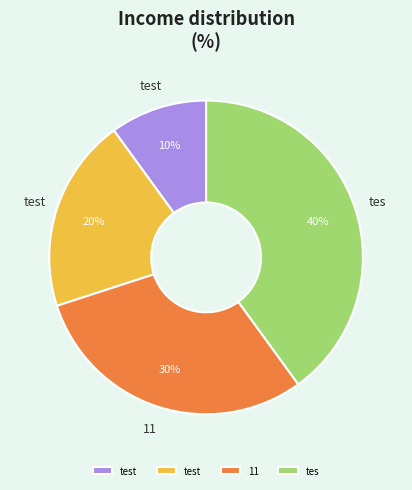

Does any single category account for the majority?

No